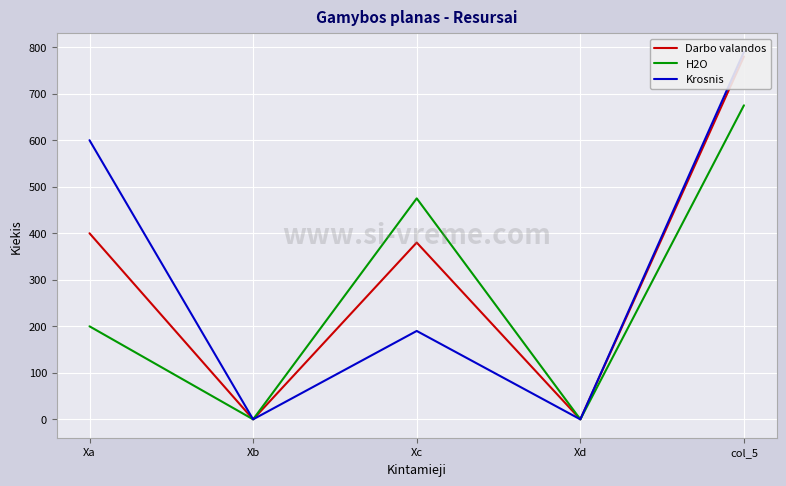

Where is the first local maximum for H2O?

Xc